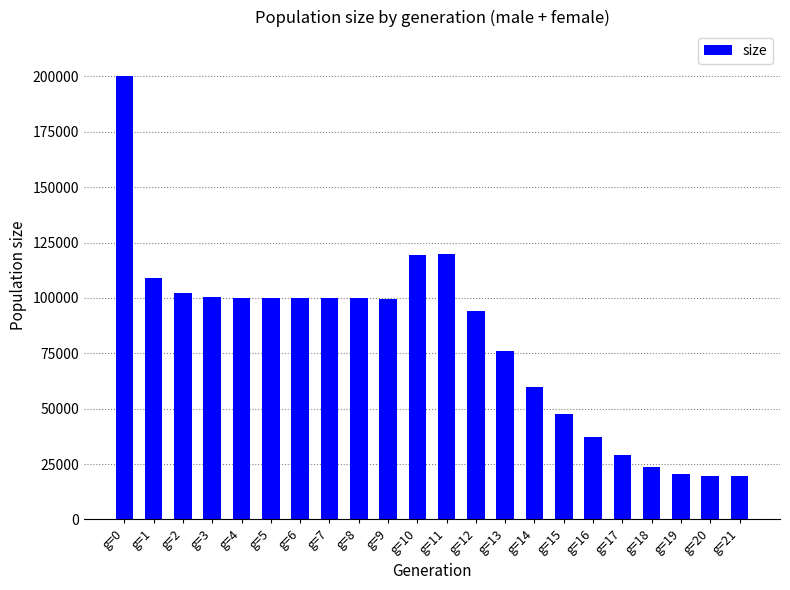

Approximately how many times larger is the value at g=21 compared to g=14?

0.3